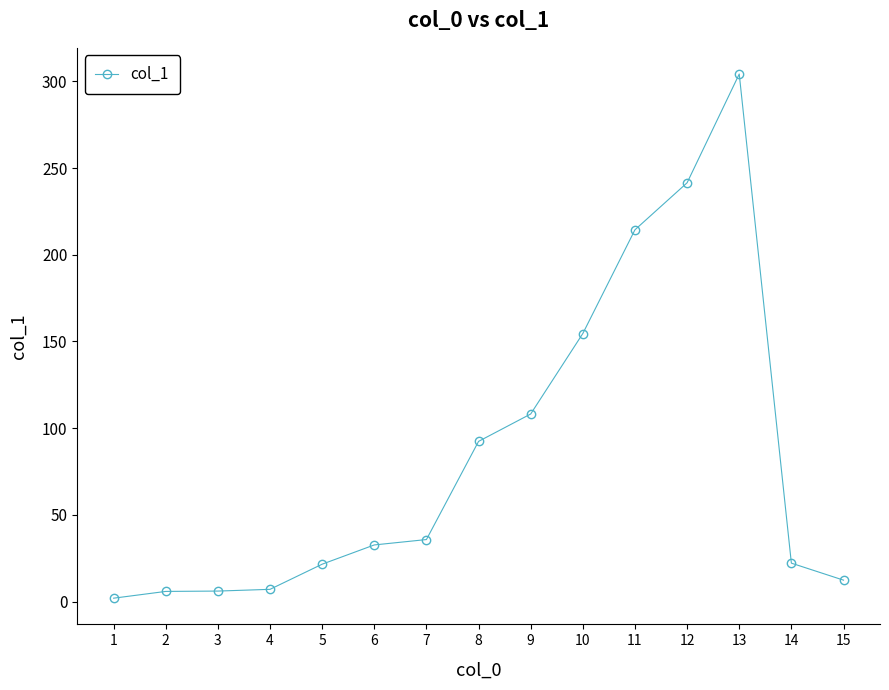

What is the sum of all values?

1261.1